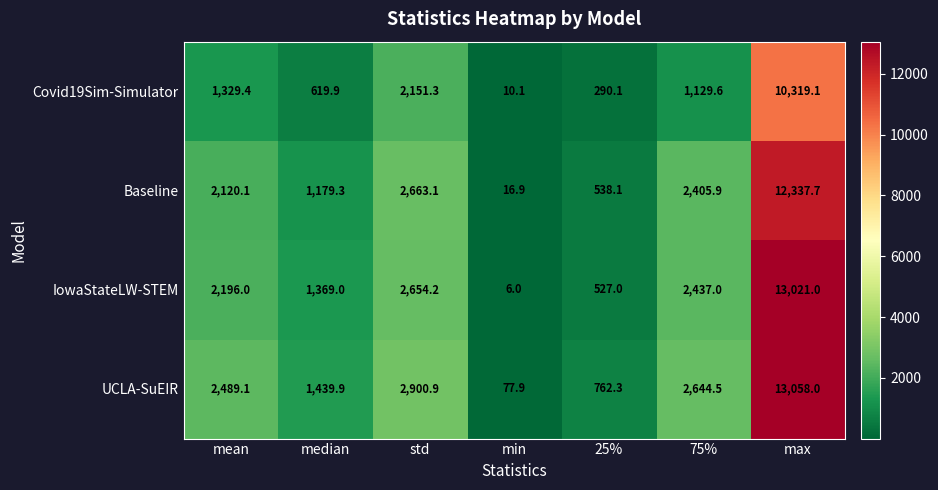

What is the difference between the highest and lowest values at max?

2738.9